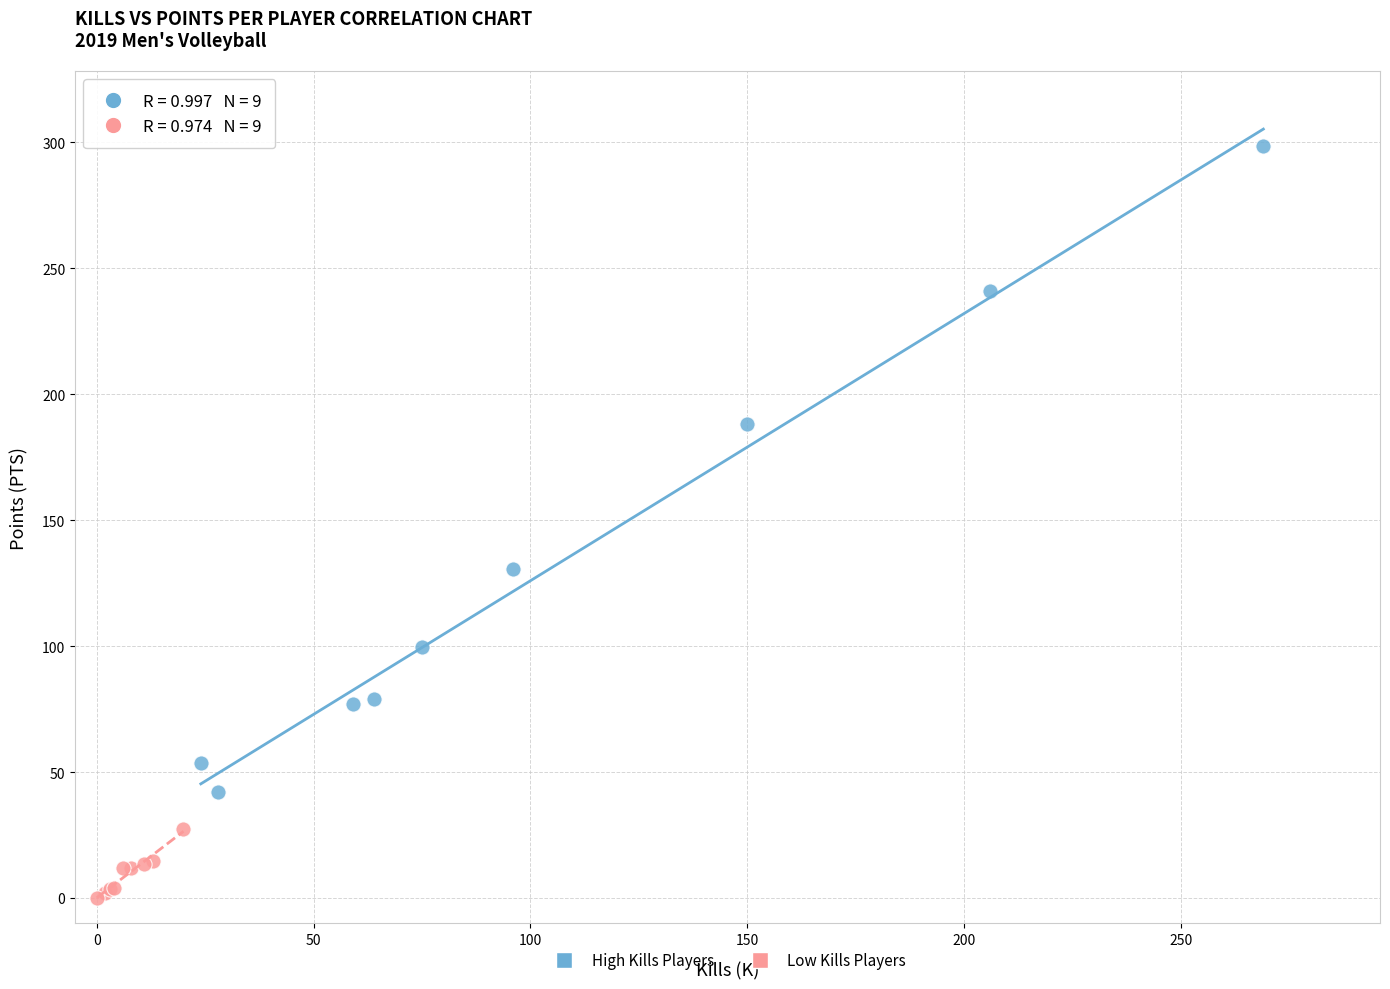

Which series reaches the maximum Y coordinate?

High Kills Players